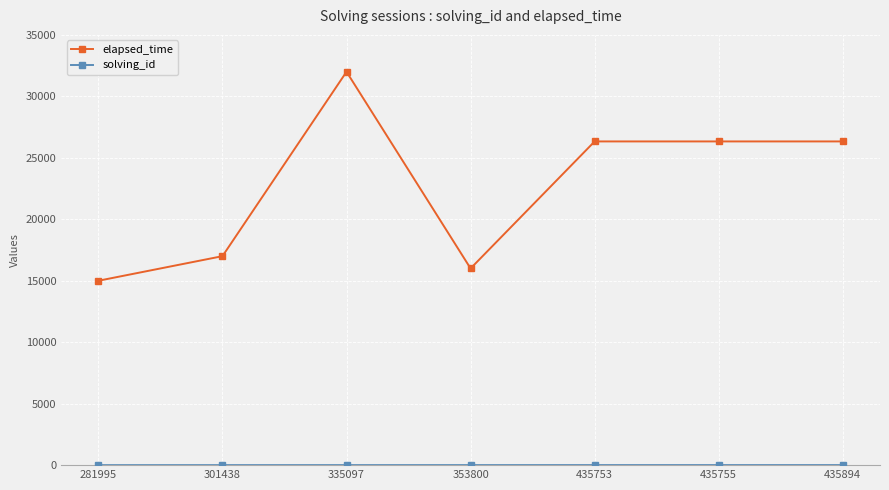

What is the lowest value of the elapsed_time series?

15000